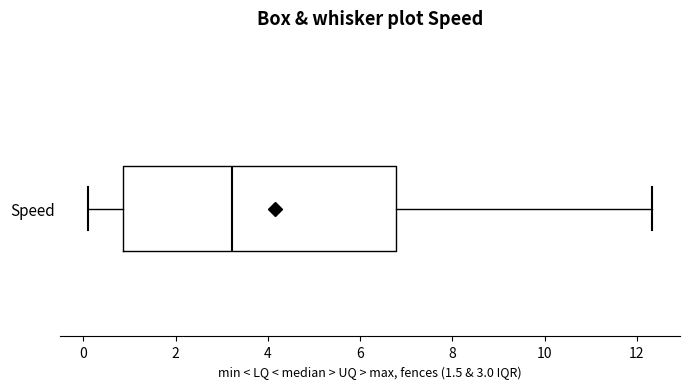

Read this box plot against the x-axis: the position of the median line, the range covered by the box, and the ends of both whiskers. The values are not printed on the chart, so give them approximately, as read against the axis.

median 3.2, box 0.8 to 6.8, whiskers 0.0 to 12.4